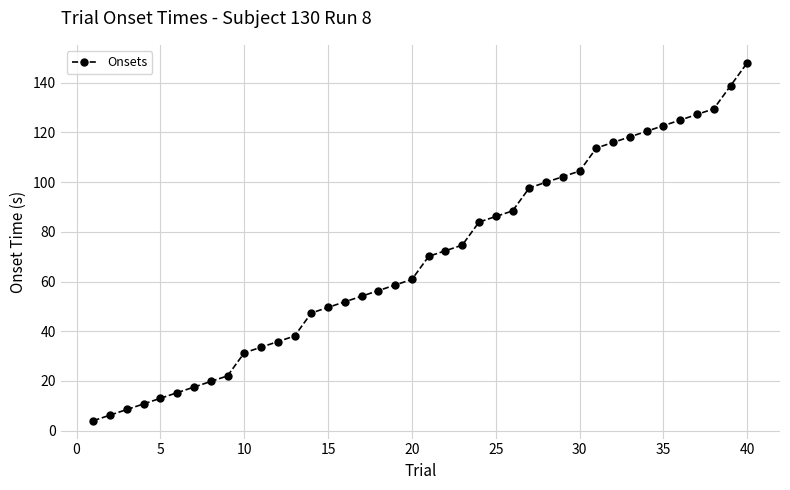

What is the average value?

69.3